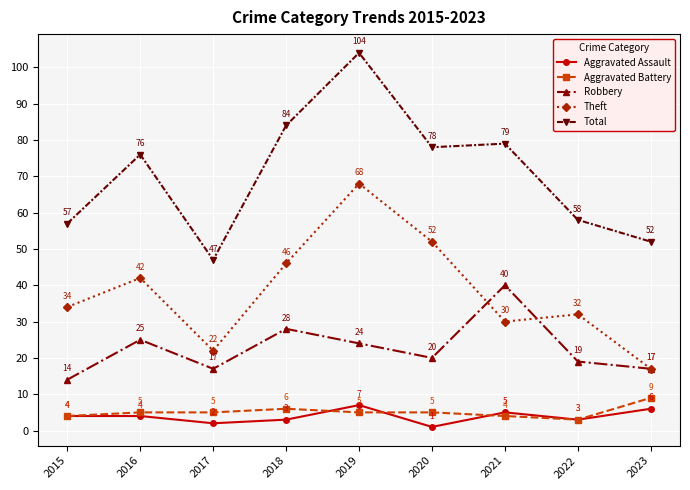

List the series in order of their peak value, highest first.

Total, Theft, Robbery, Aggravated Battery, Aggravated Assault